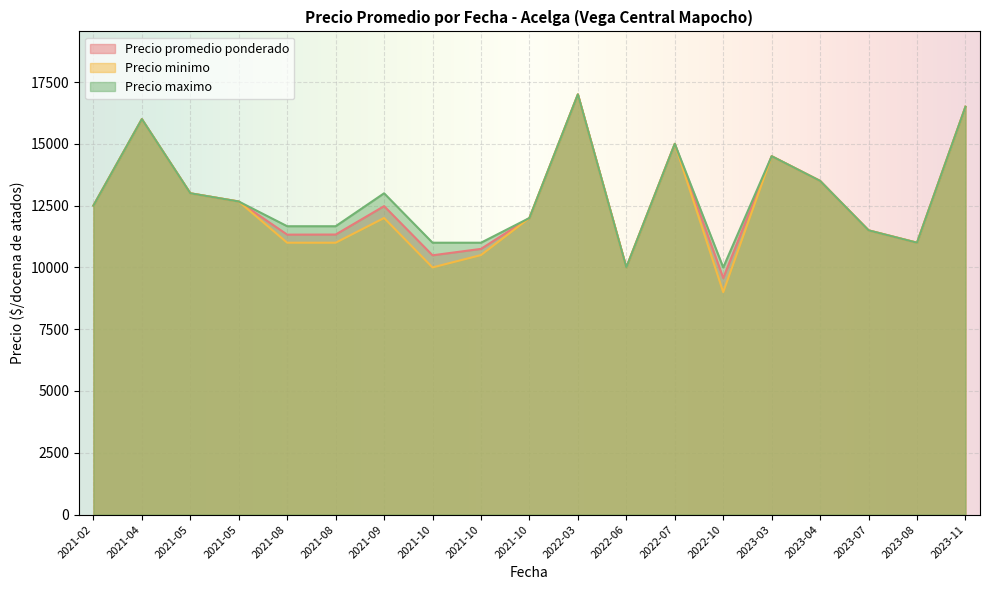

At which category is the sum across all series the highest?

2022-03-02